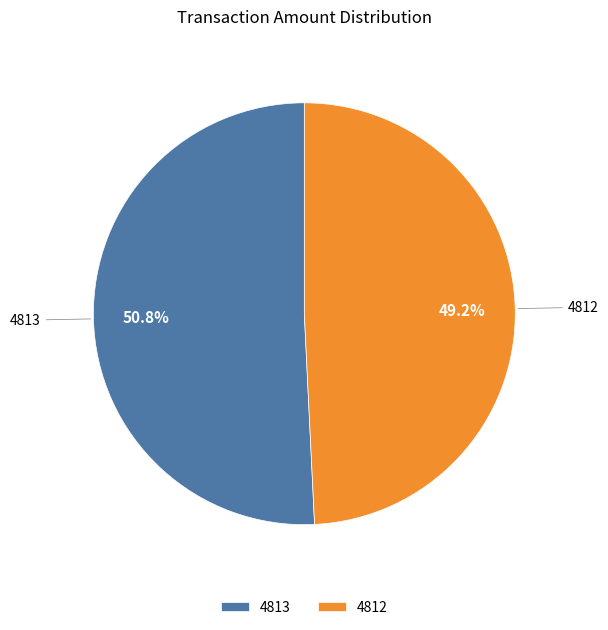

What is the ratio of the value at 4813 to the value at 4812?

1.0